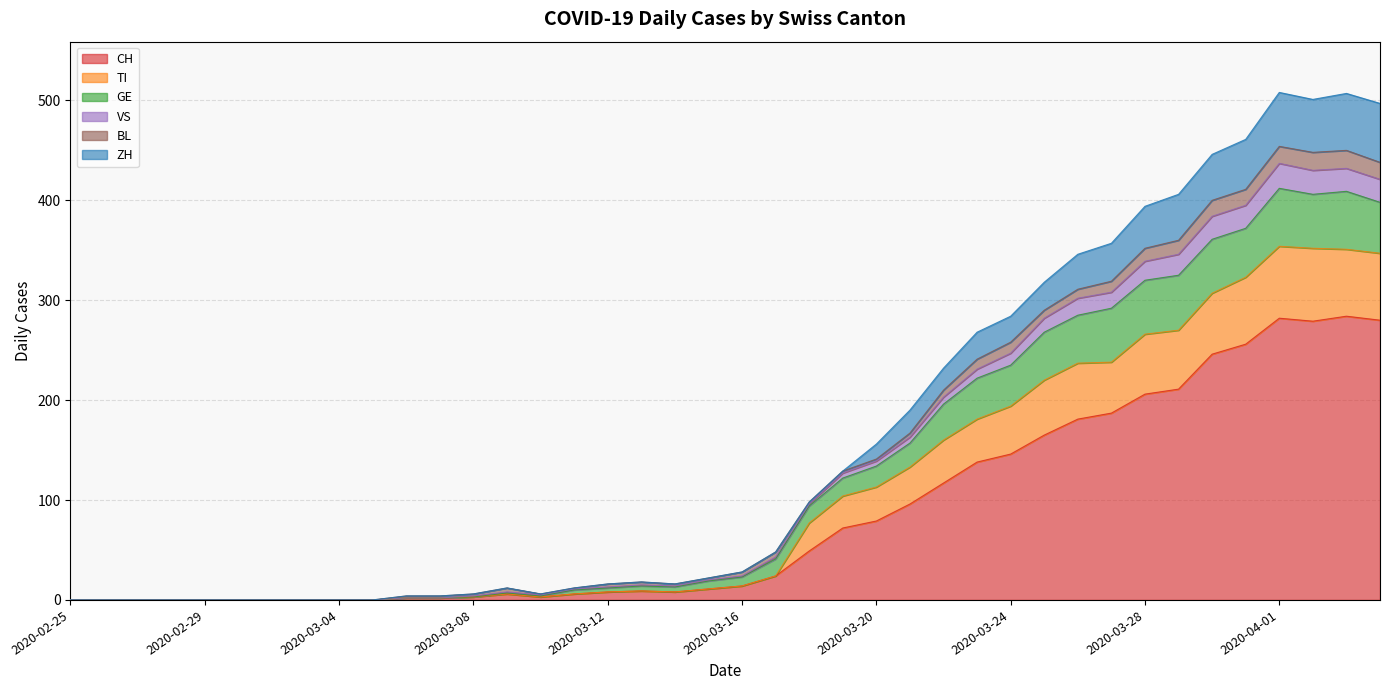

Does the chart display data point markers on the line(s)?

No